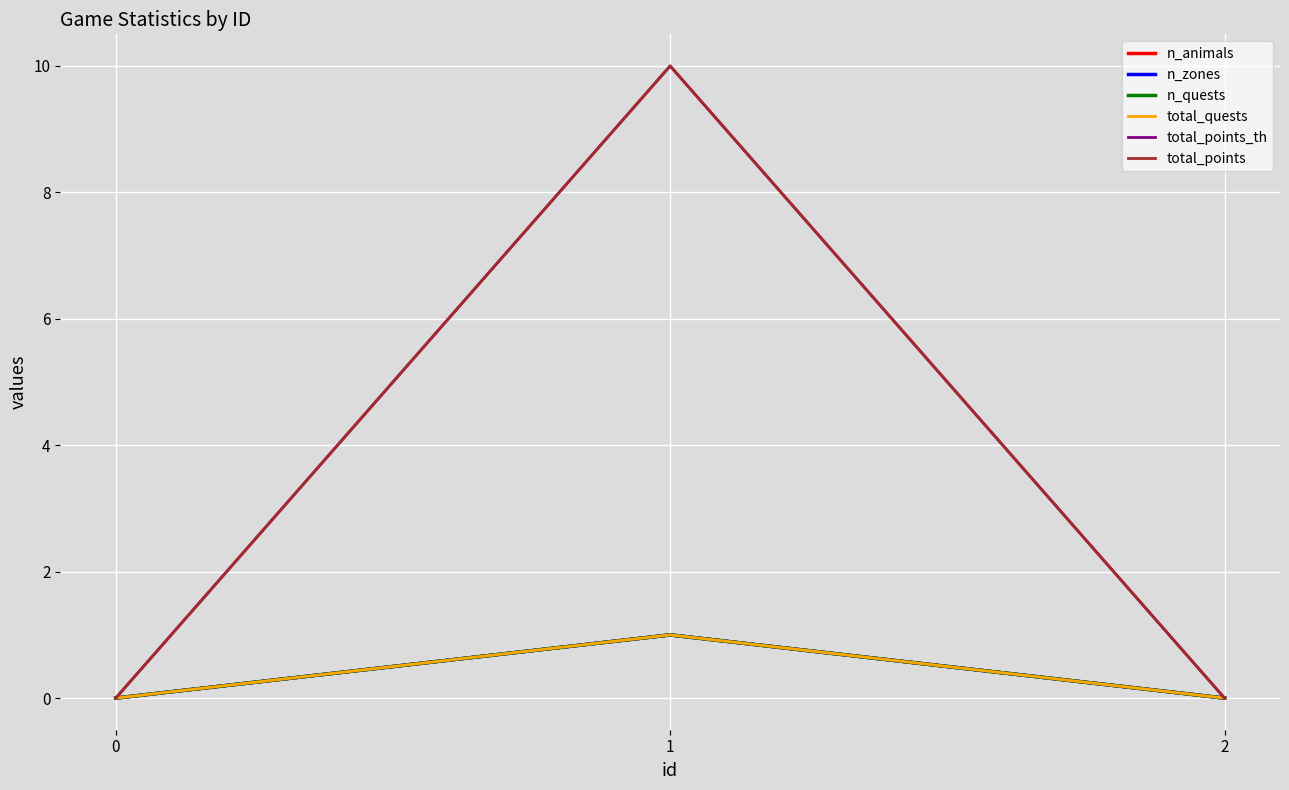

Is this an area chart (filled region under the line)?

No